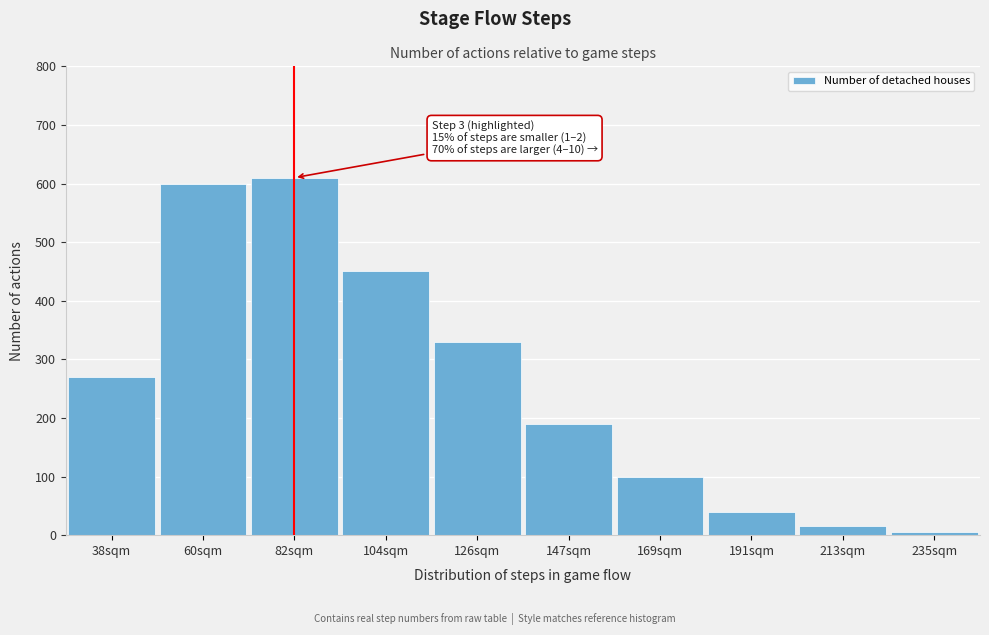

Reading left to right, list all the values displayed in this chart.

38sqm=270	60sqm=600	82sqm=610	104sqm=450	126sqm=330	147sqm=190	169sqm=100	191sqm=40	213sqm=15	235sqm=5